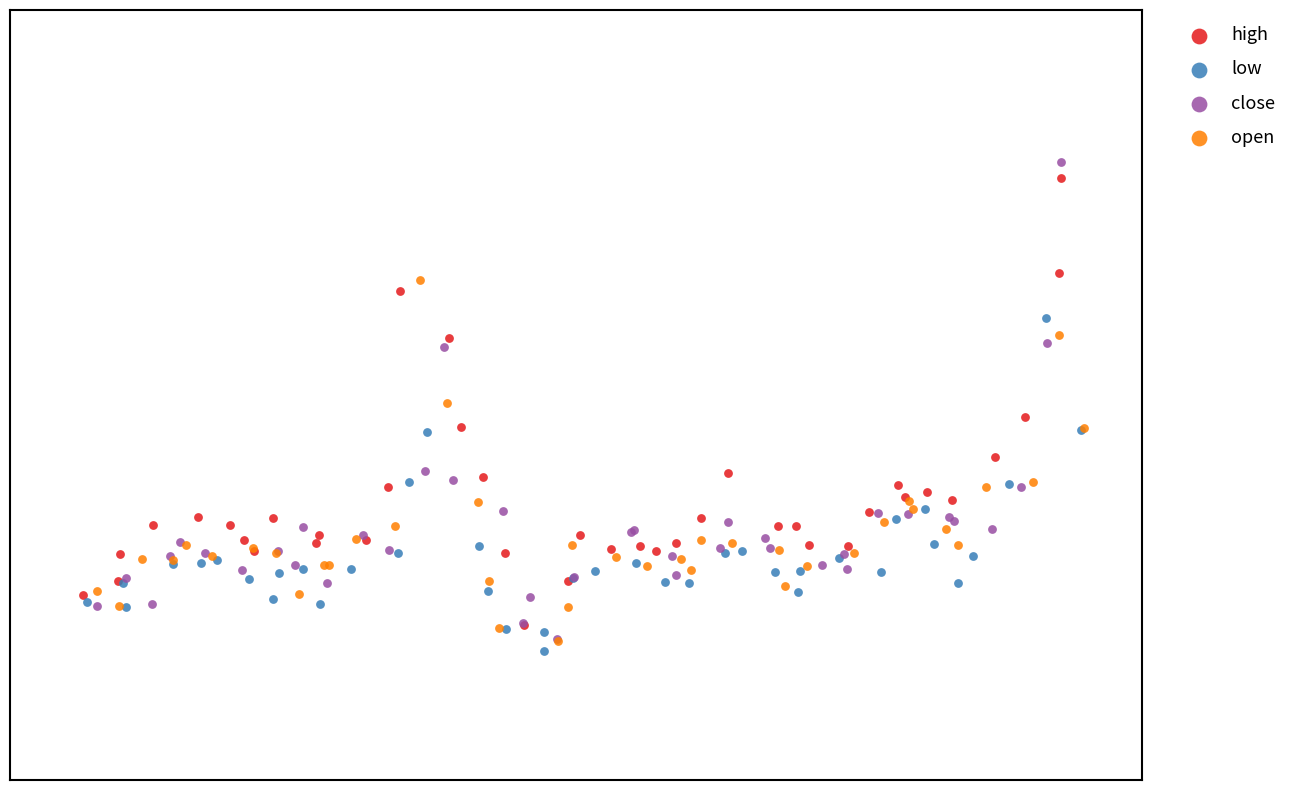

Which series reaches the maximum Y coordinate?

close